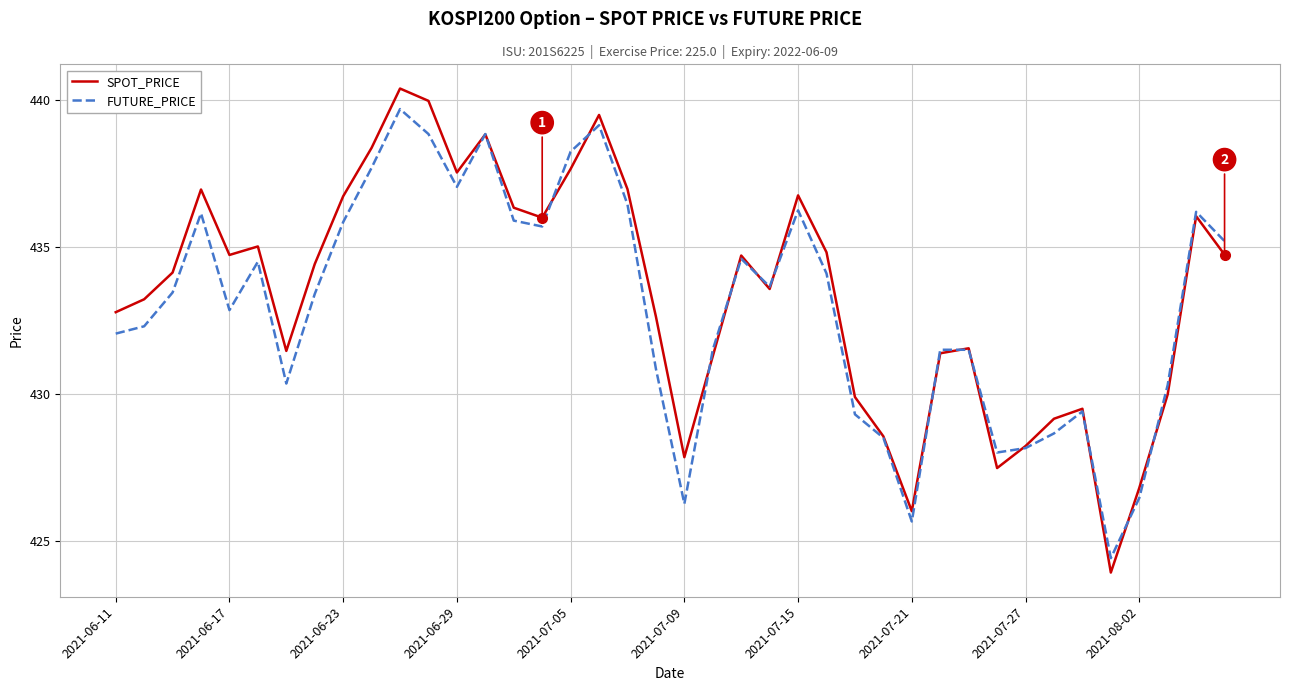

What is the difference between the maximum and minimum values in the FUTURE_PRICE series?

15.3